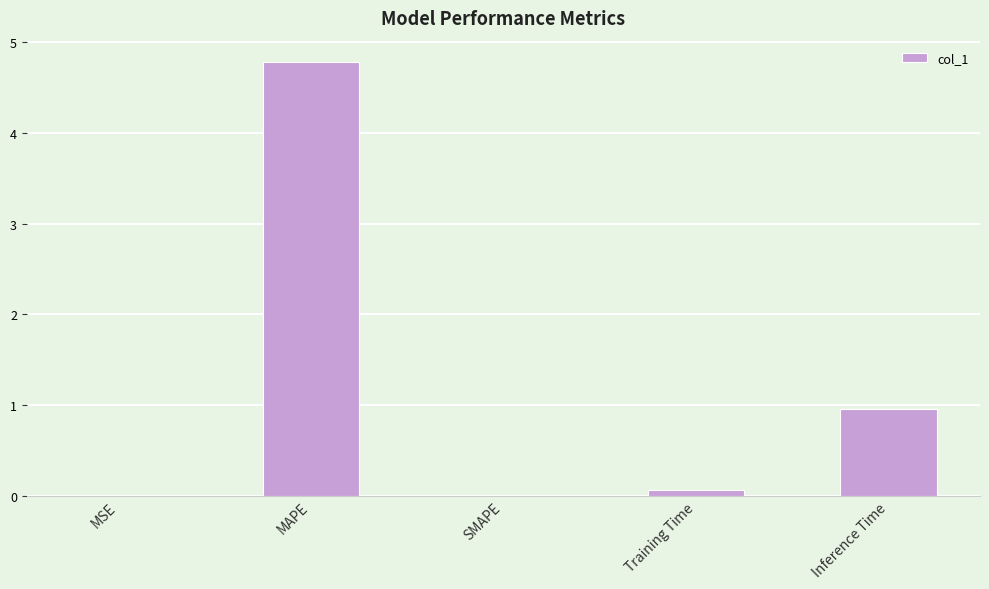

What is the change in value from MAPE to Training Time?

-4.7